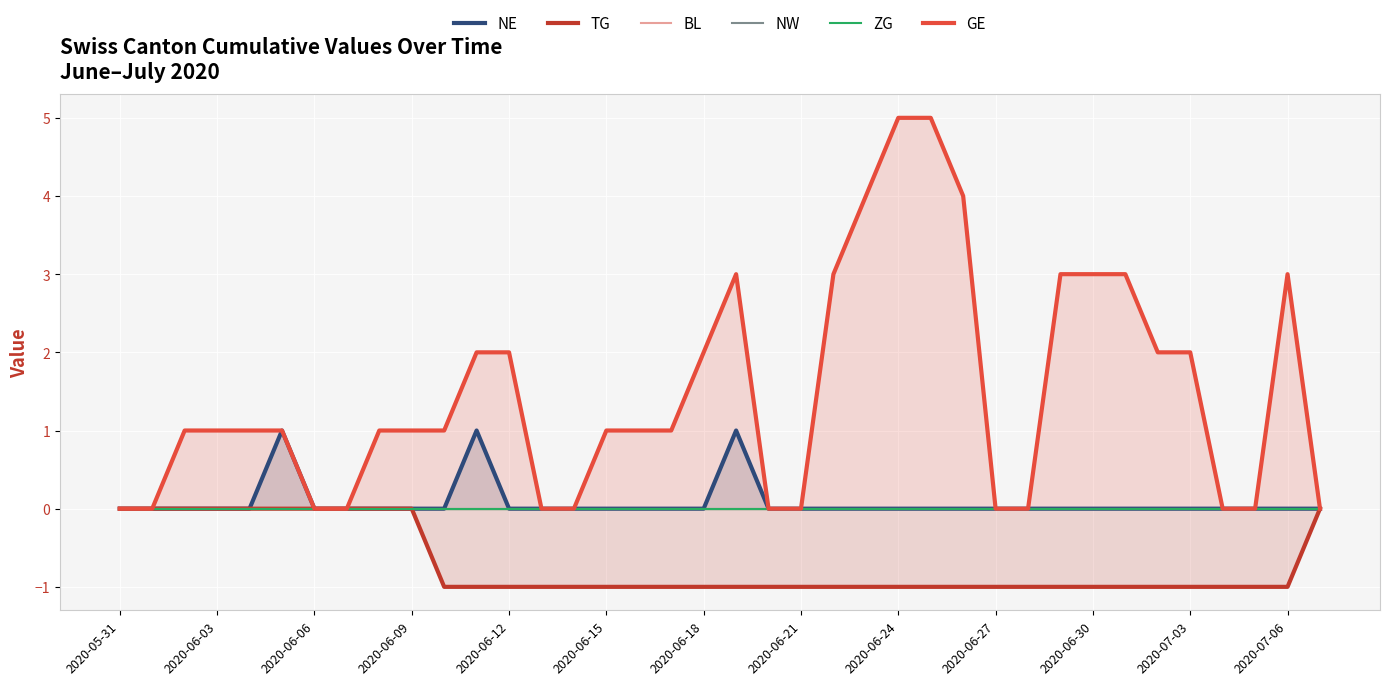

The TG series shows -1 at 2020-06-30. True or false?

True